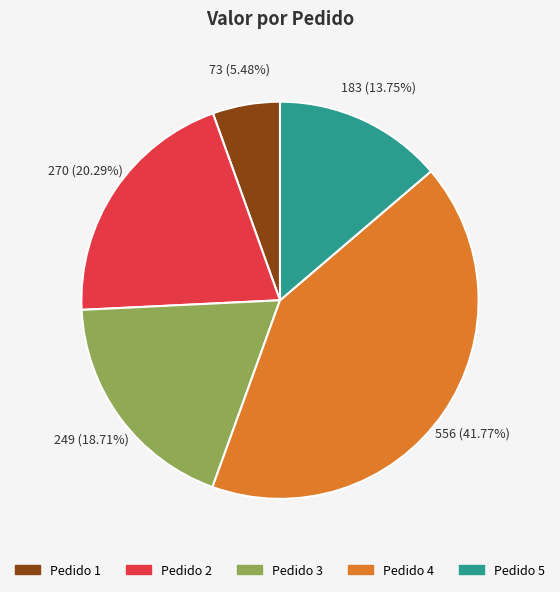

Does Pedido 3 represent more than half of the total?

No